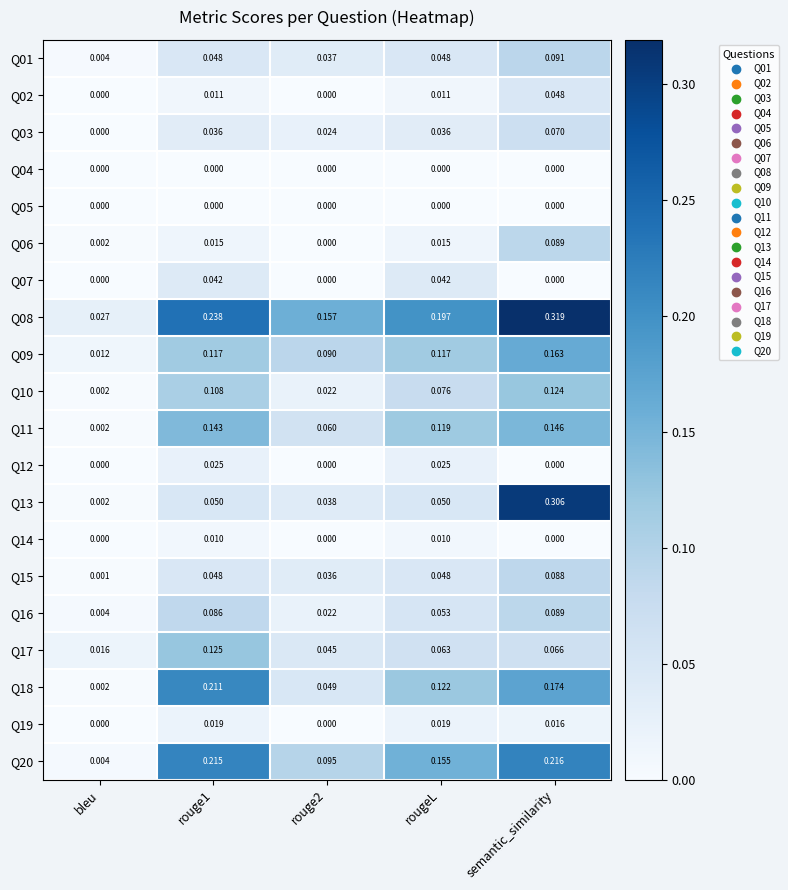

Which label corresponds to the largest value in the chart?

semantic_similarity